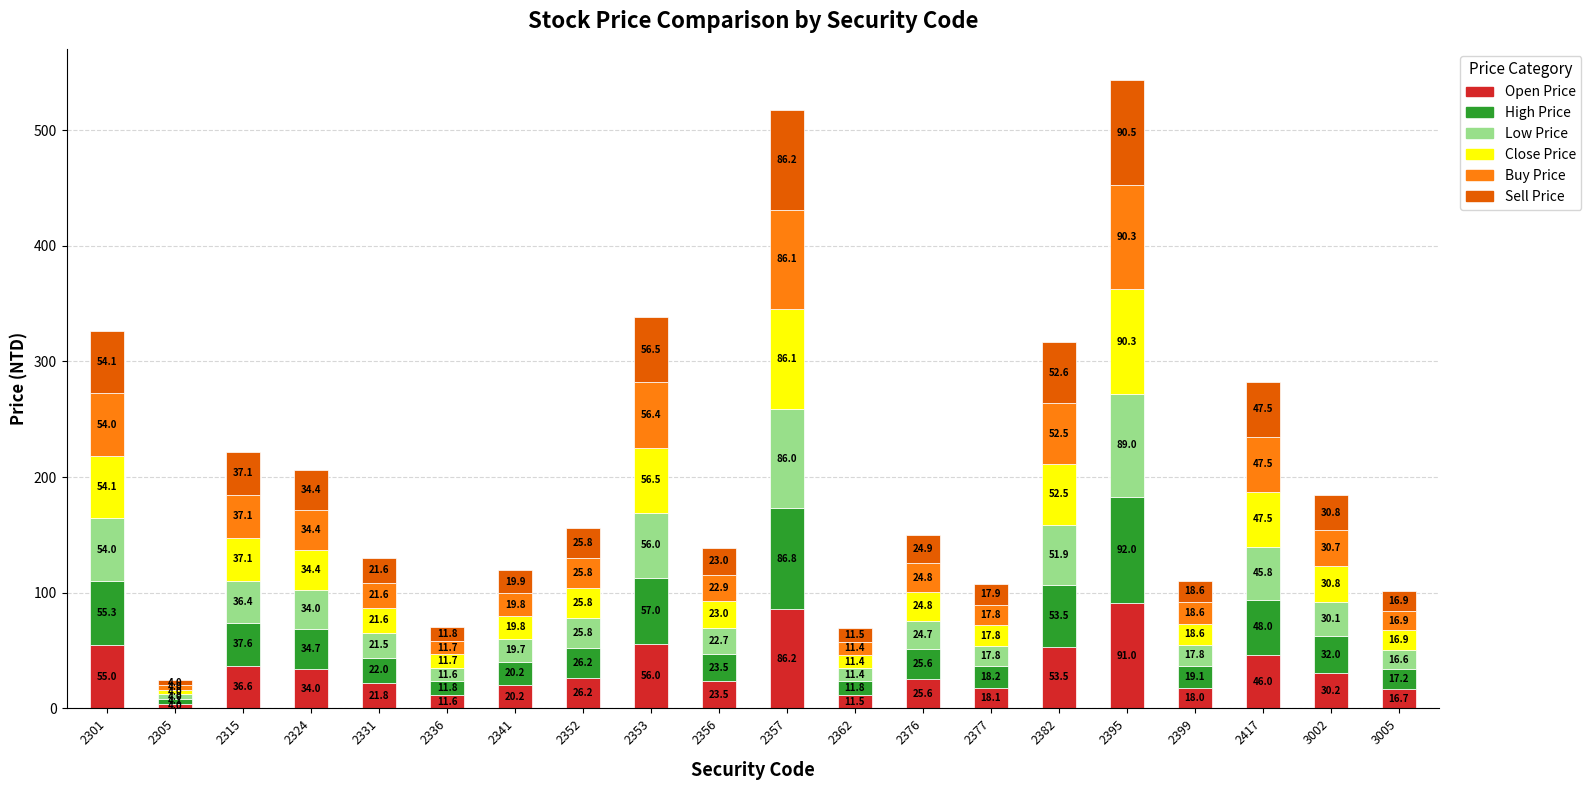

Which category has the lowest value in the Open Price series?

2305